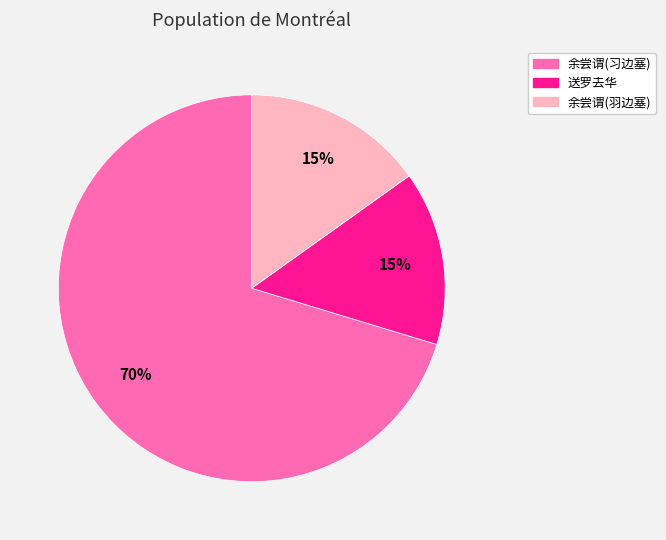

To the nearest percent, what is the average slice percentage?

33%